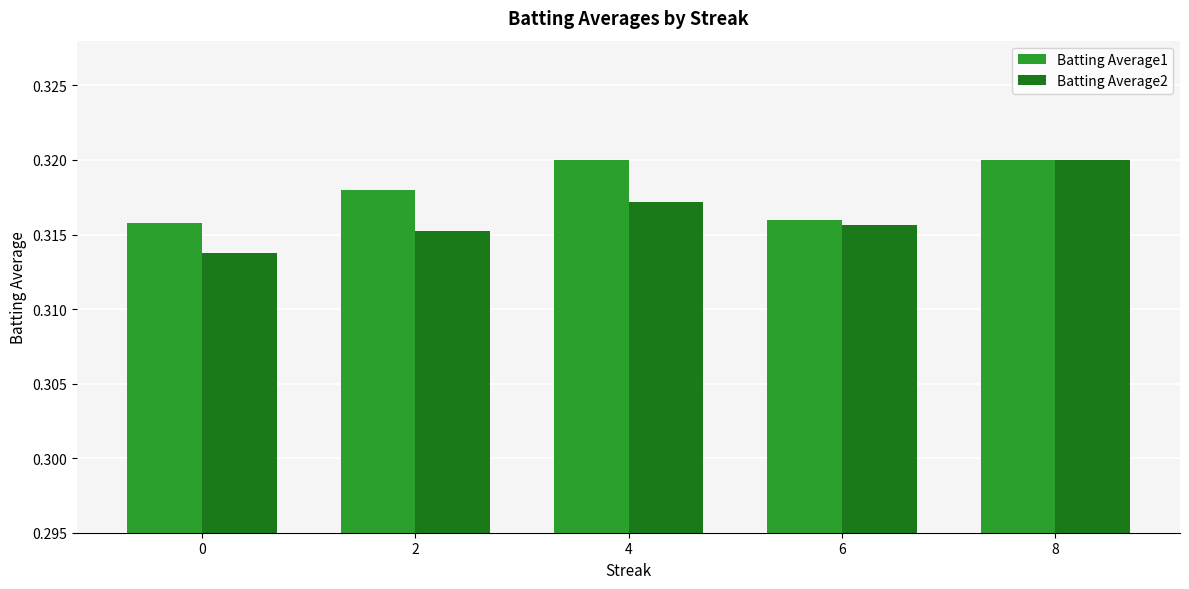

At 2, list the series in order from largest to smallest.

Batting Average1, Batting Average2